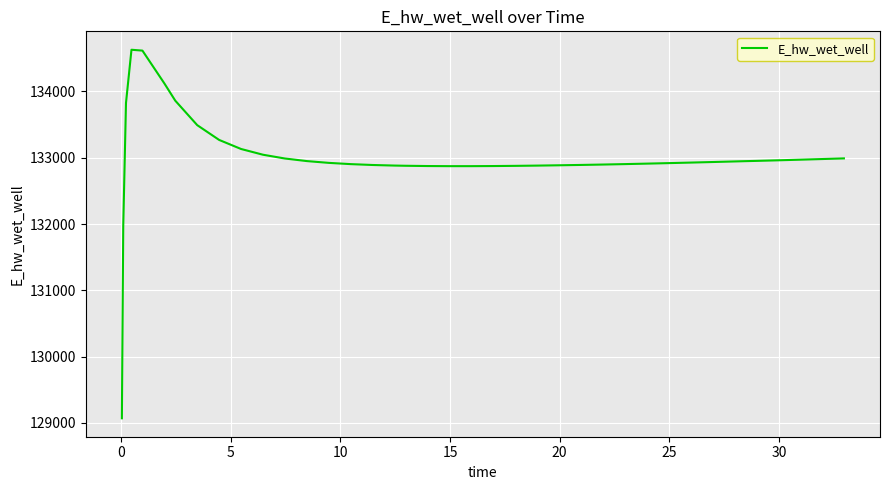

What is the difference between the maximum and minimum values?

5557.7